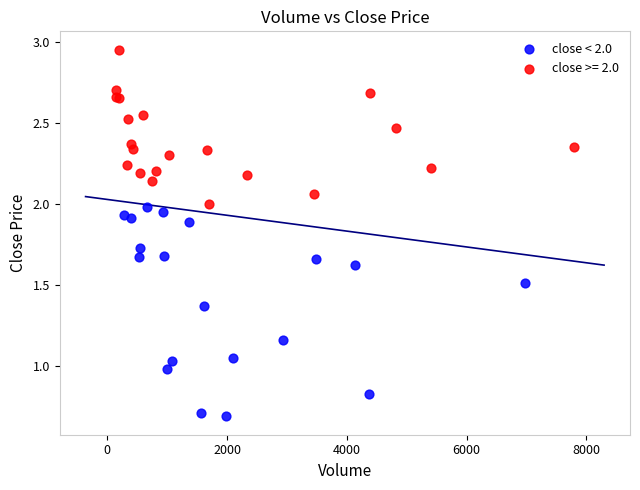

Which series has the largest Y range (max minus min)?

close < 2.0